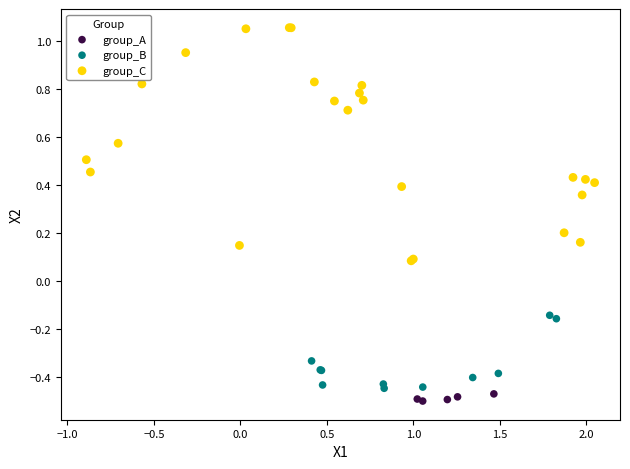

Which series has the largest Y range (max minus min)?

group_C